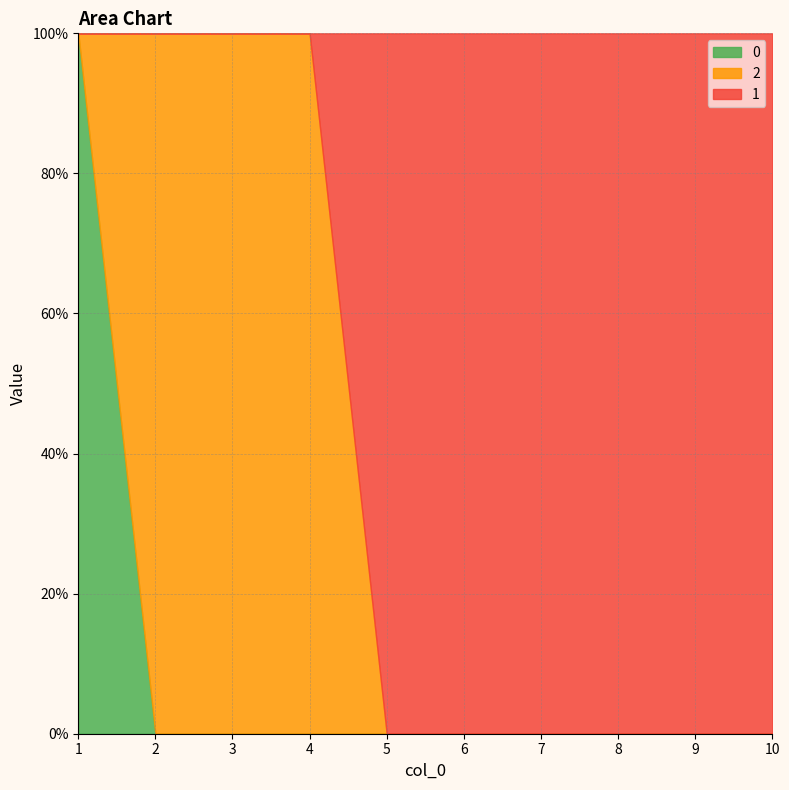

Between 4 and 7, which series saw the biggest shift?

2